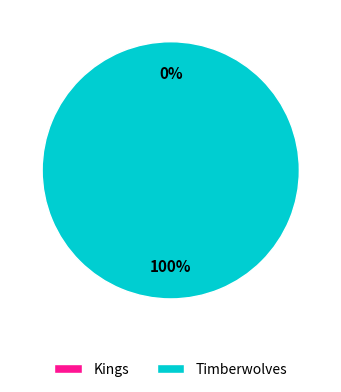

Rank the categories by value from highest to lowest.

Timberwolves, Kings